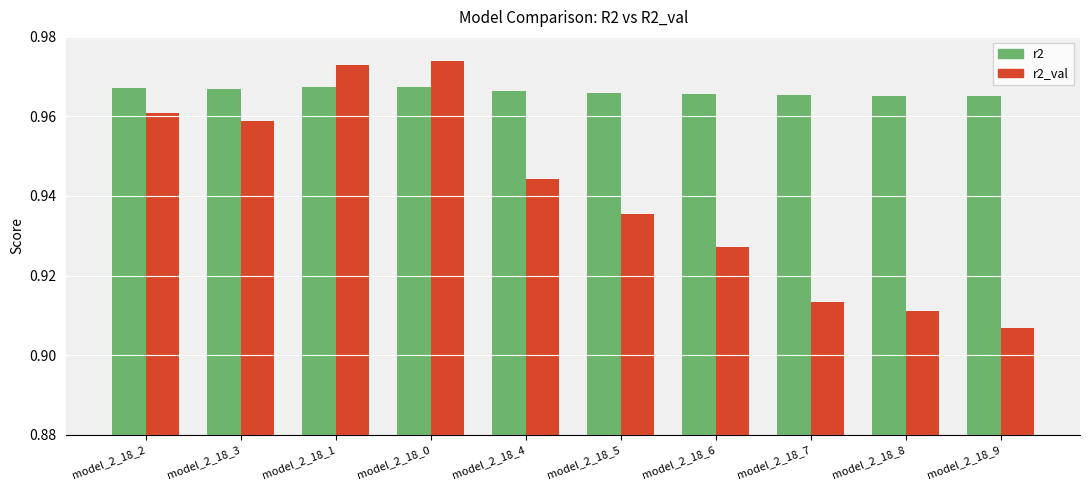

How many r2 values are between 0 and 1?

10